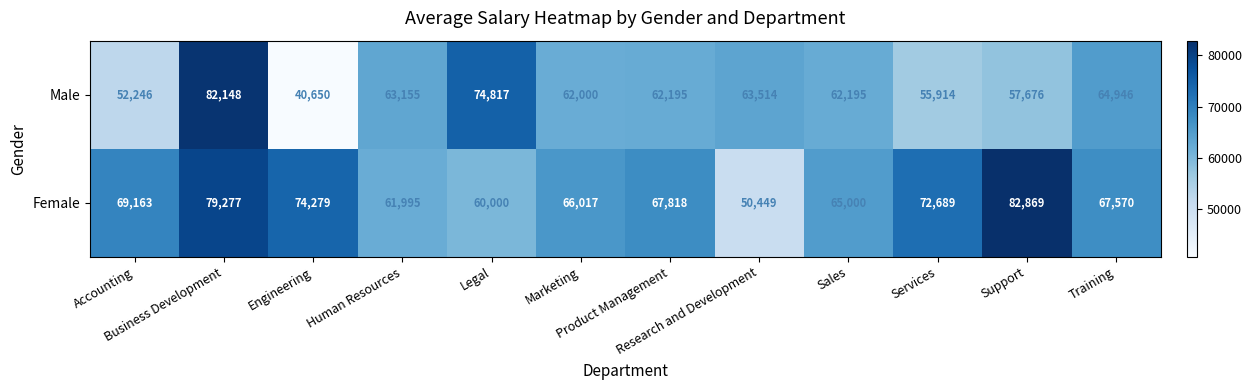

At which category does the chart reach its minimum across all series?

Engineering